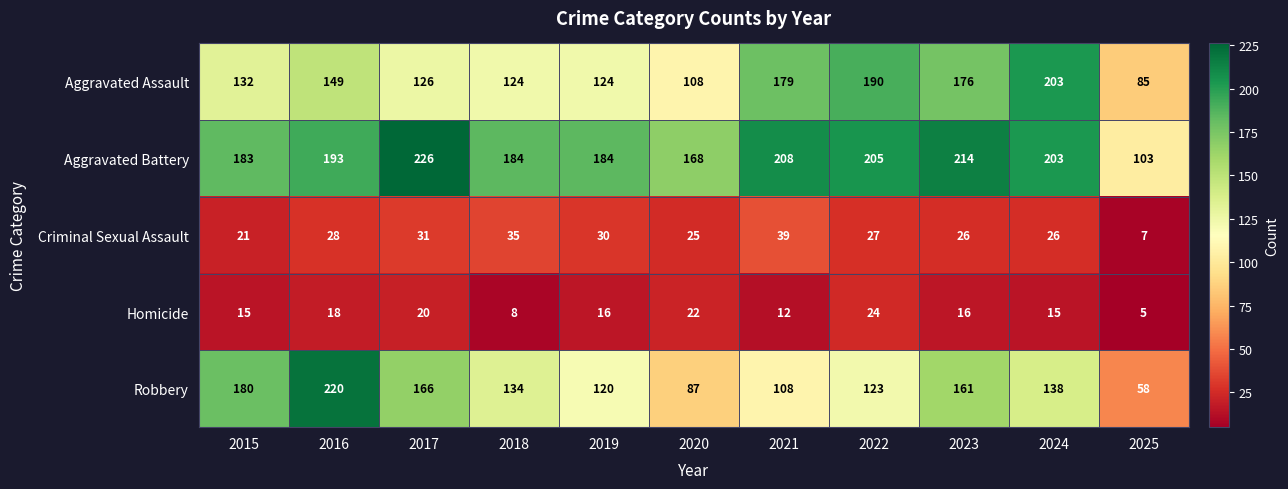

Is it true that Robbery equals 123 at 2022?

True